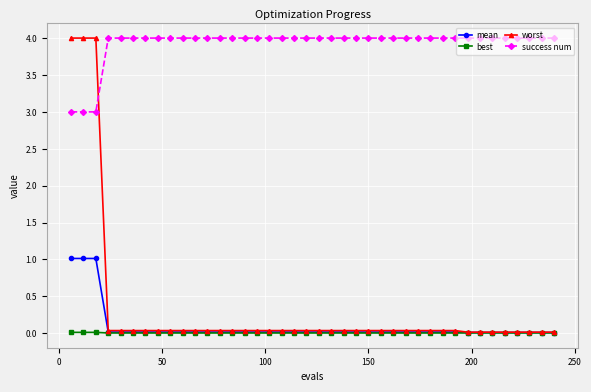

True or false: success num and mean cross at least once.

False